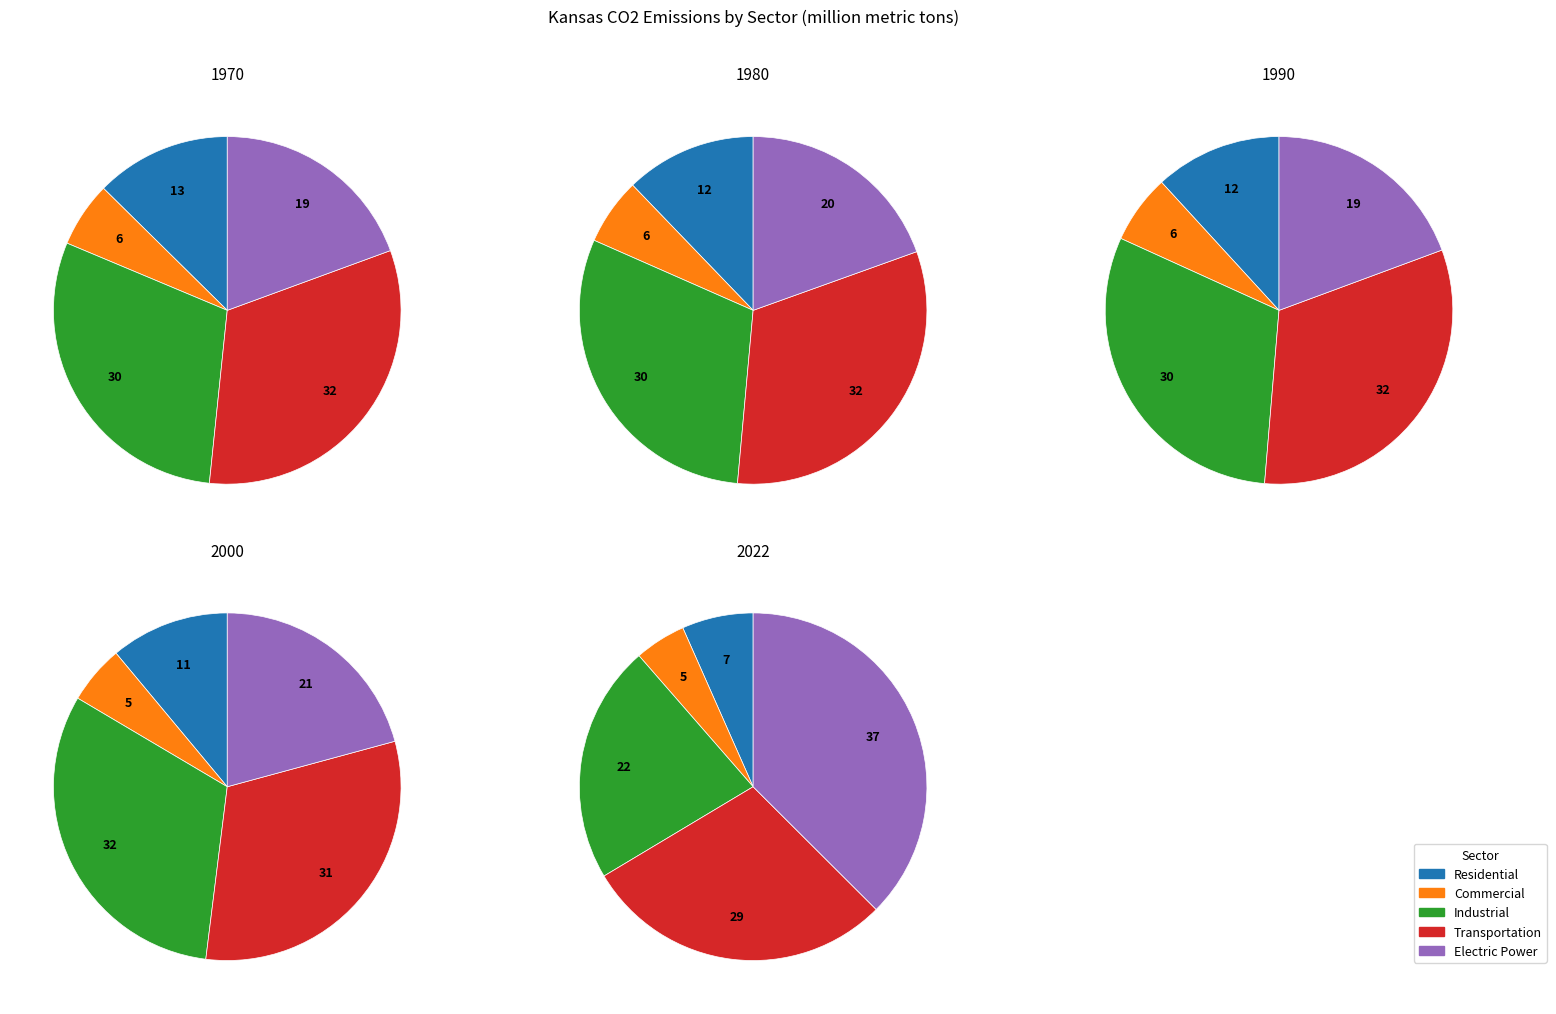

What portion of the pie excludes 1970?

78.5%